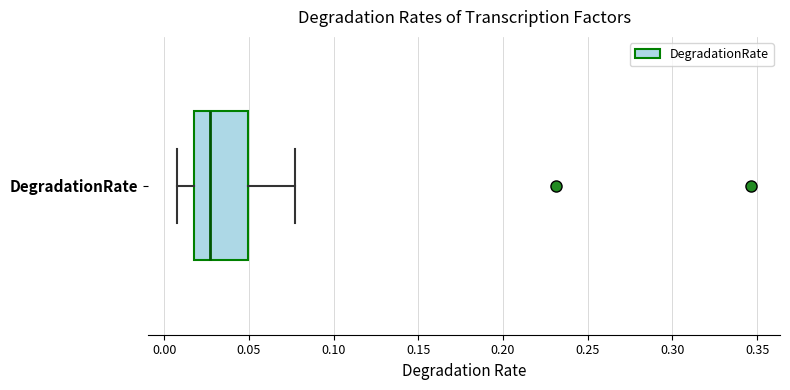

Transcribe this box plot: give where the median line is, the range the box spans, and where the two whiskers end, as read against the x-axis. The values are not printed on the chart, so give them approximately, as read against the axis.

median 0.025, box 0.015 to 0.050, whiskers 0.005 to 0.075